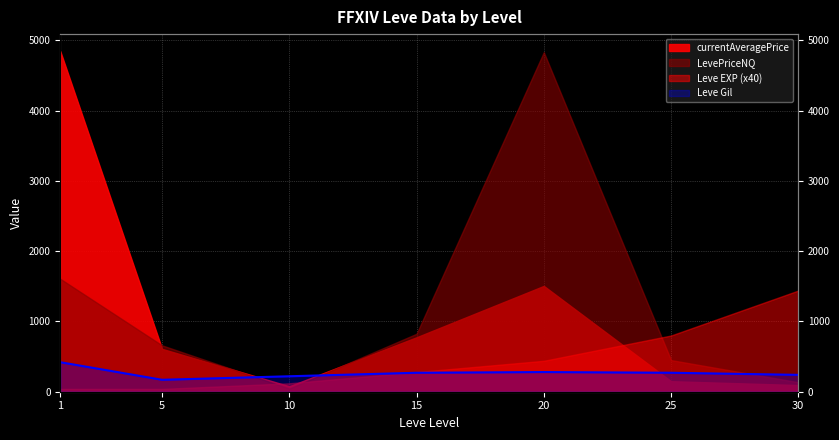

Which has a higher value, 10 or 25?

25